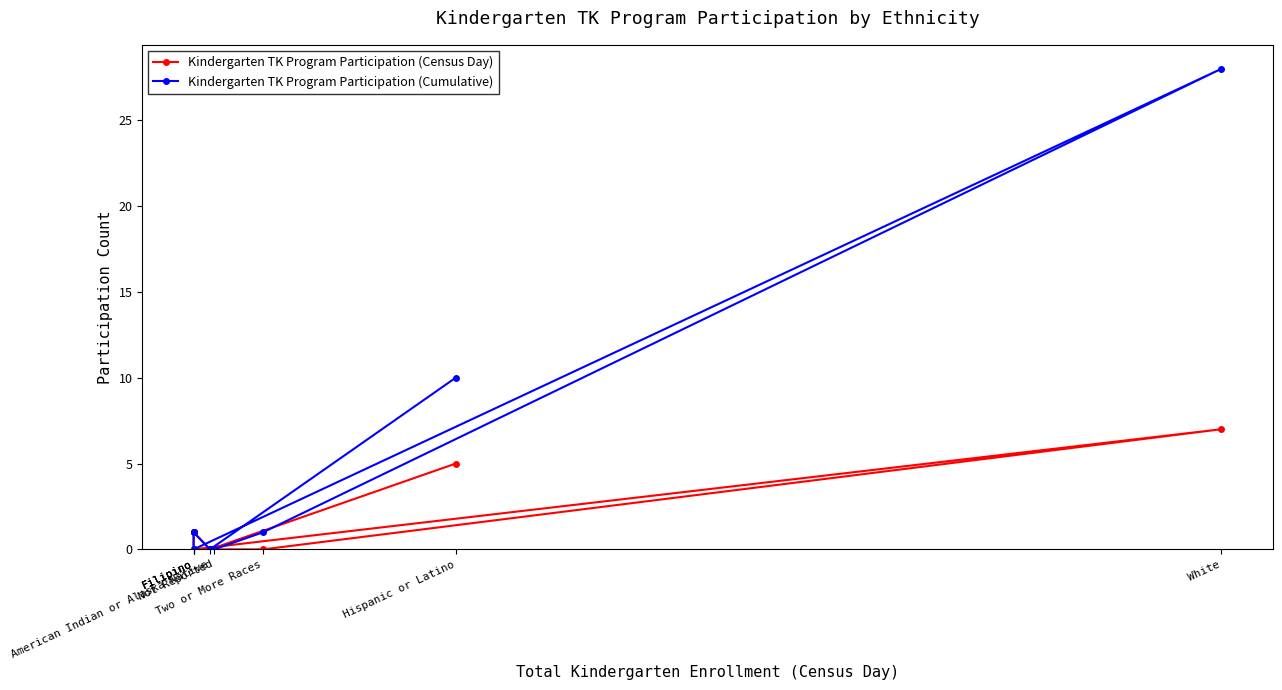

Reading left to right, list all the values displayed in this chart.

Kindergarten TK Program Participation (Census Day): 5	0	1	1	0	7	0	0
Kindergarten TK Program Participation (Cumulative): 10	0	1	1	0	28	1	0